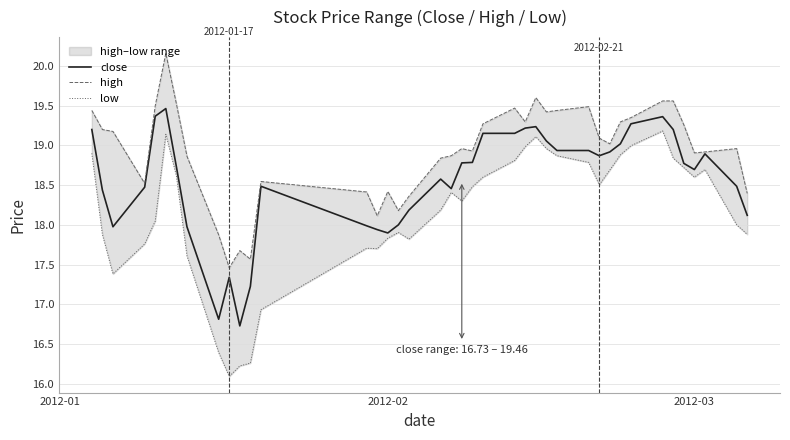

What is the maximum value for close?

19.5